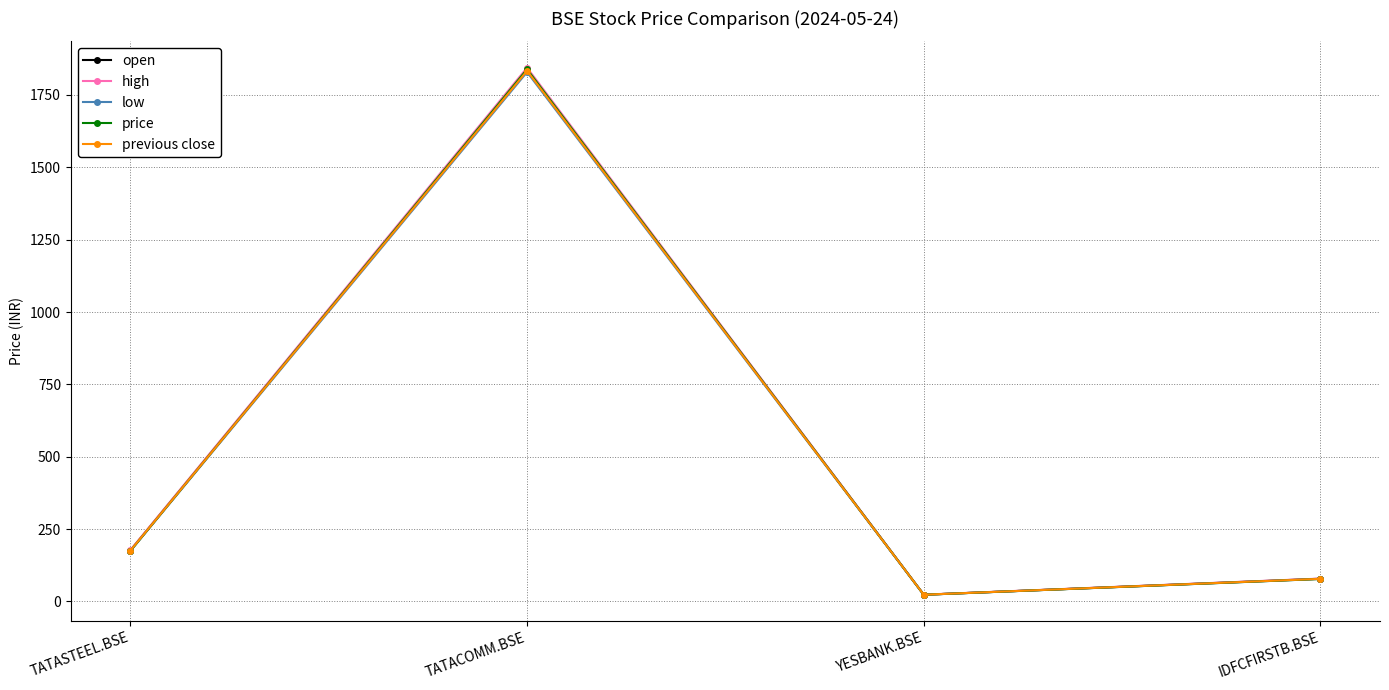

Rank the categories by price value from lowest to highest.

YESBANK.BSE, IDFCFIRSTB.BSE, TATASTEEL.BSE, TATACOMM.BSE